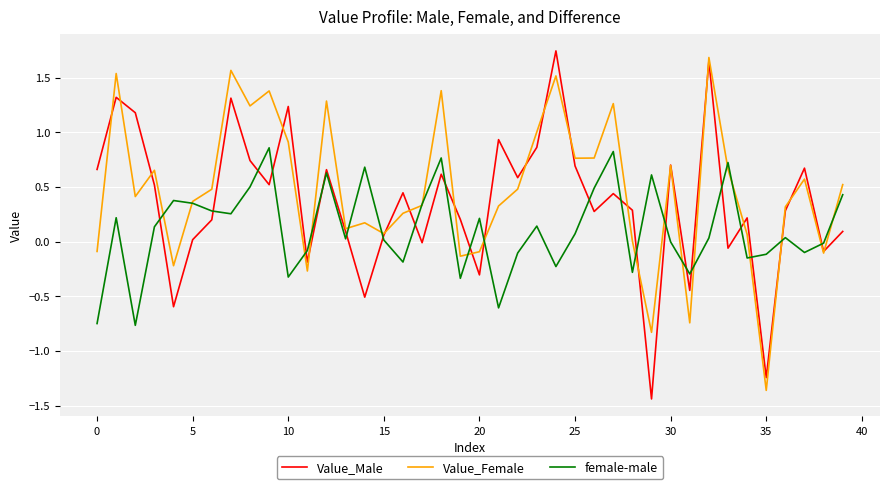

List the series in order of their overall mean, lowest first.

female-male, Value_Male, Value_Female